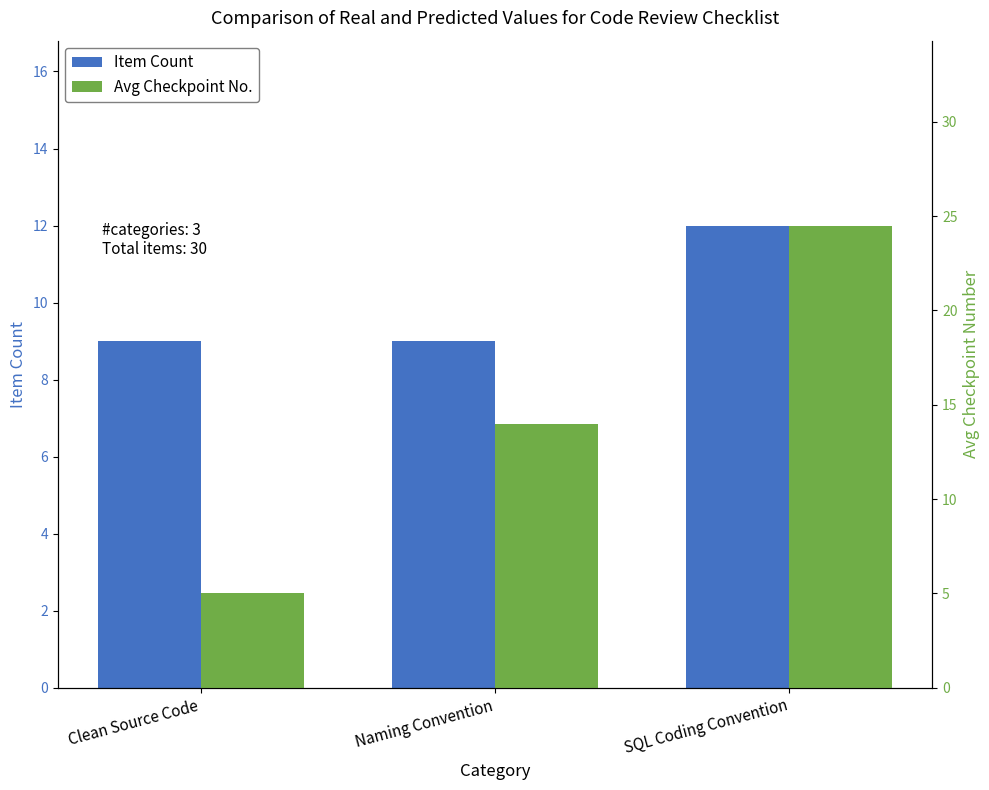

What is the minimum value shown in the chart?

5.0